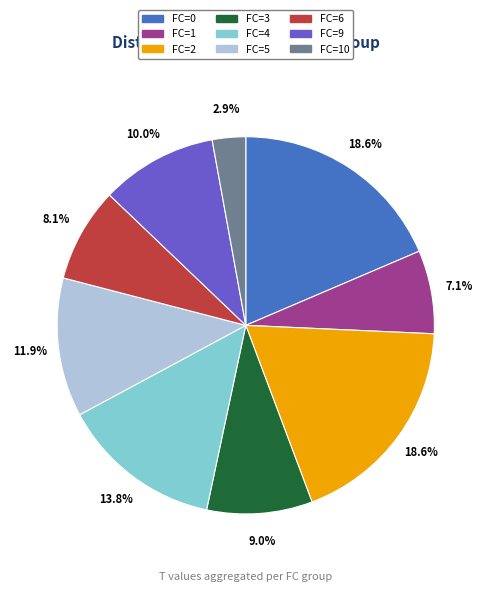

Which slice is the smallest?

FC=10